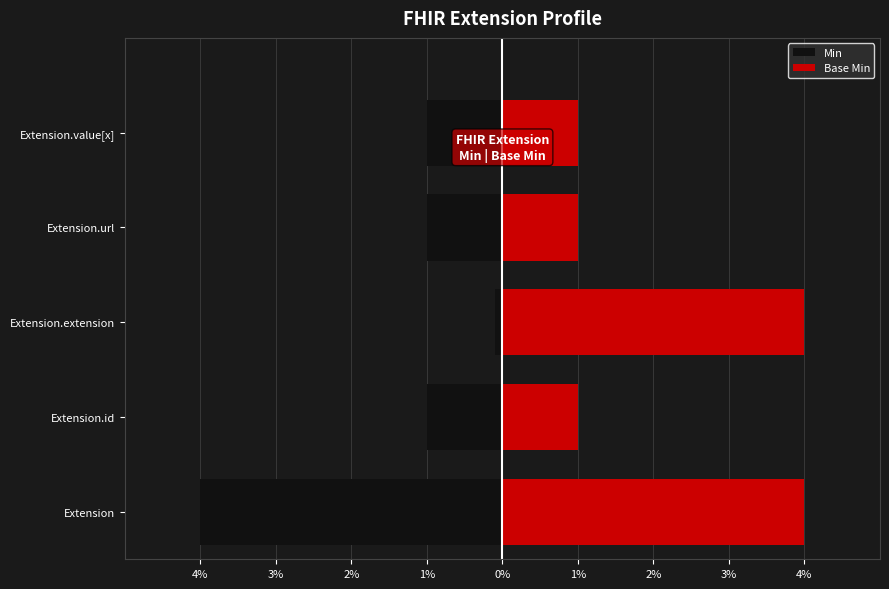

How many data points does each series have?

5